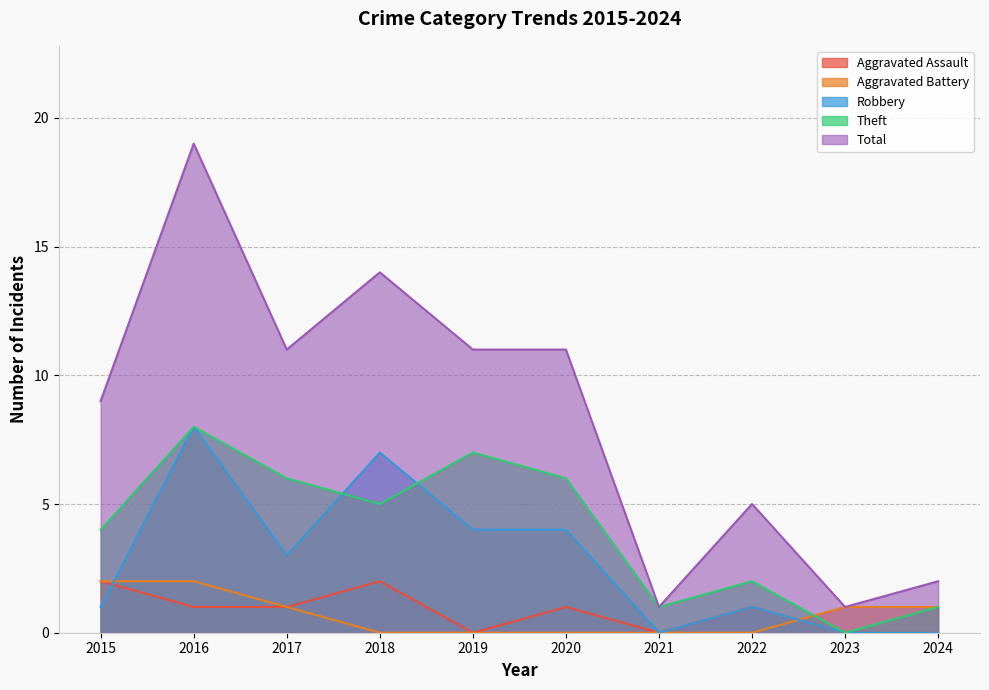

What is the difference between the second highest and second lowest values in the Aggravated Battery series?

2